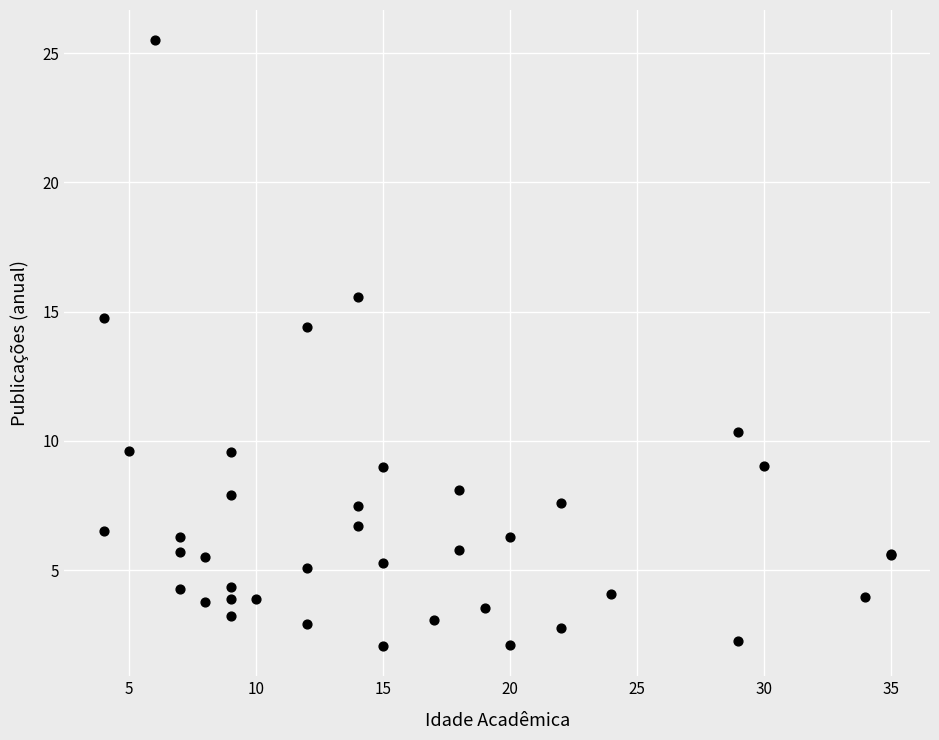

What Y value in the scatter plot is closest to 13?

14.4